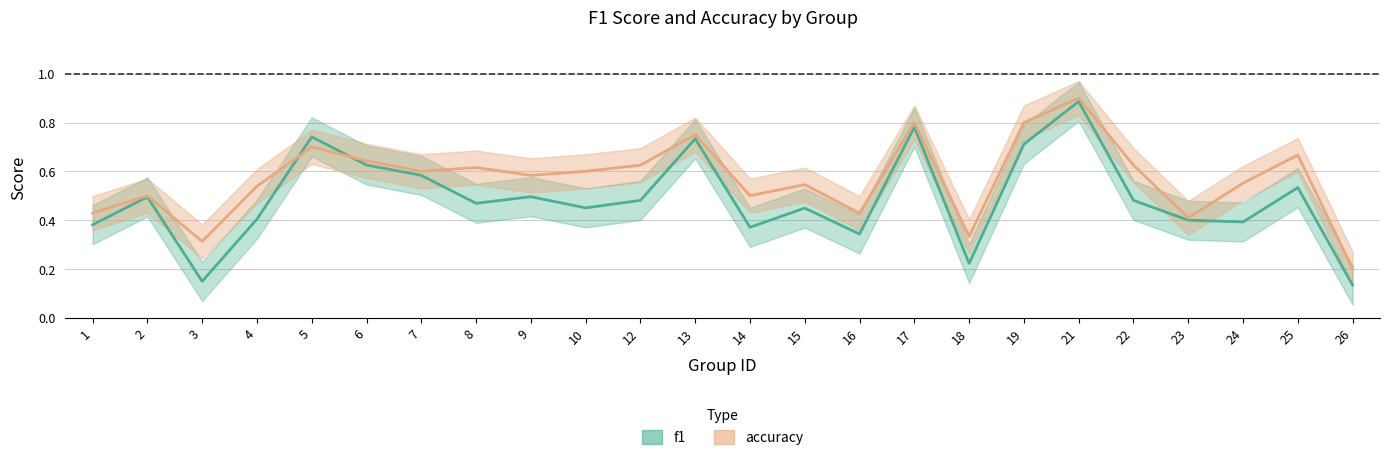

True or false: accuracy and f1 cross at least once.

True